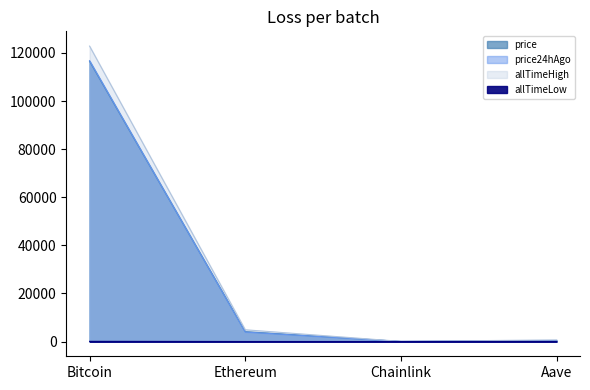

Between Bitcoin and Aave, which series saw the biggest shift?

allTimeHigh